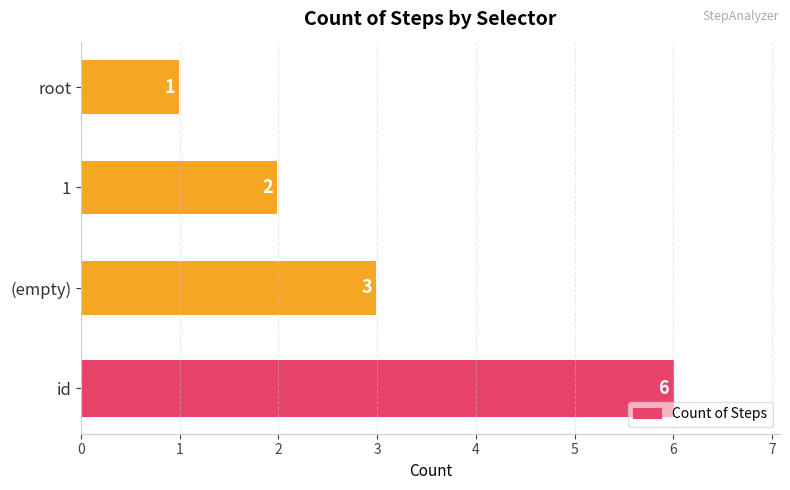

What is the ratio of the value at (empty) to the value at id?

0.5